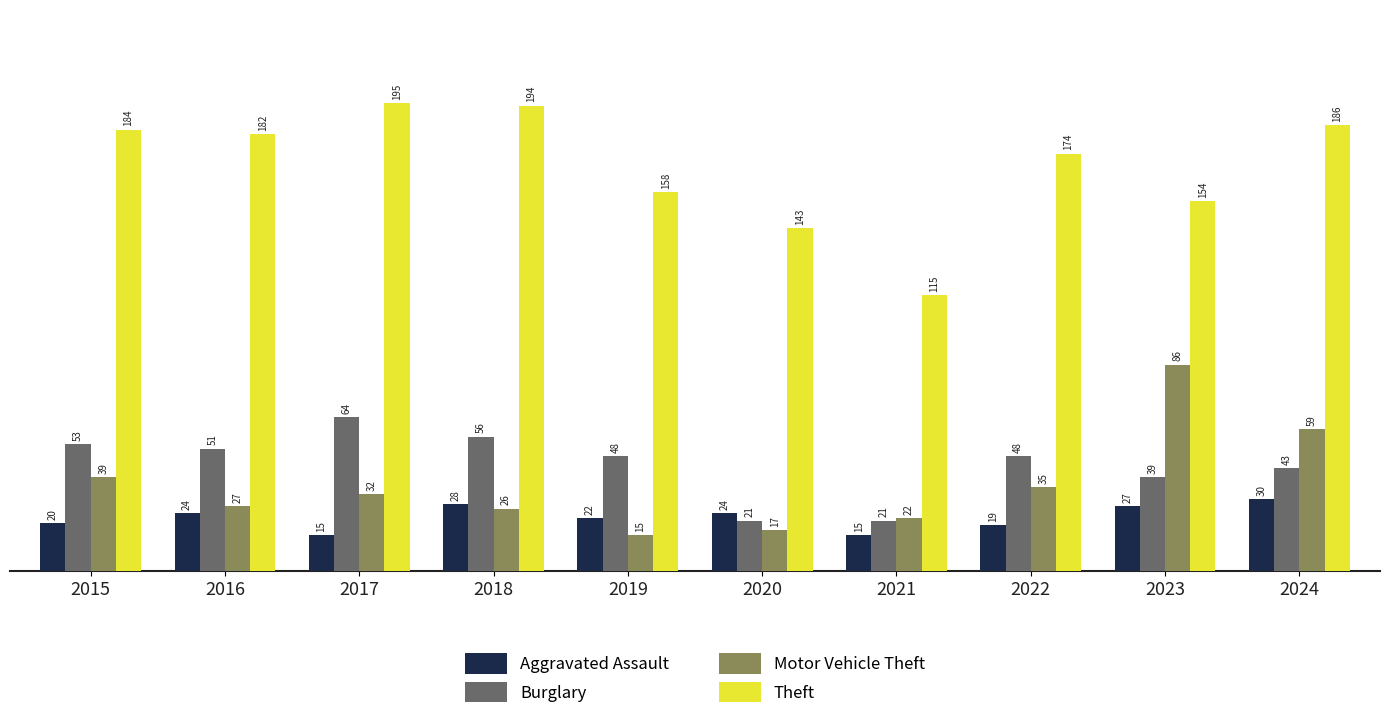

What is the maximum value shown in the chart?

195